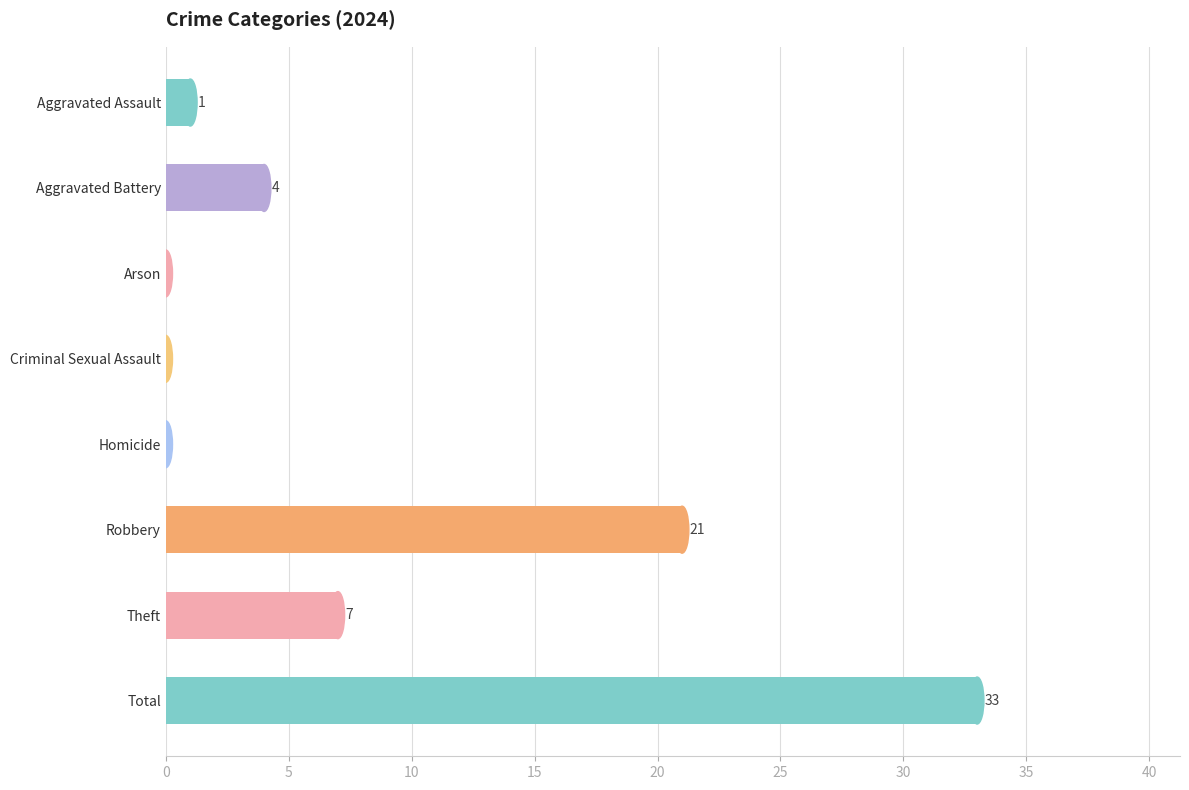

Which has a higher value, Aggravated Battery or Criminal Sexual Assault?

Aggravated Battery